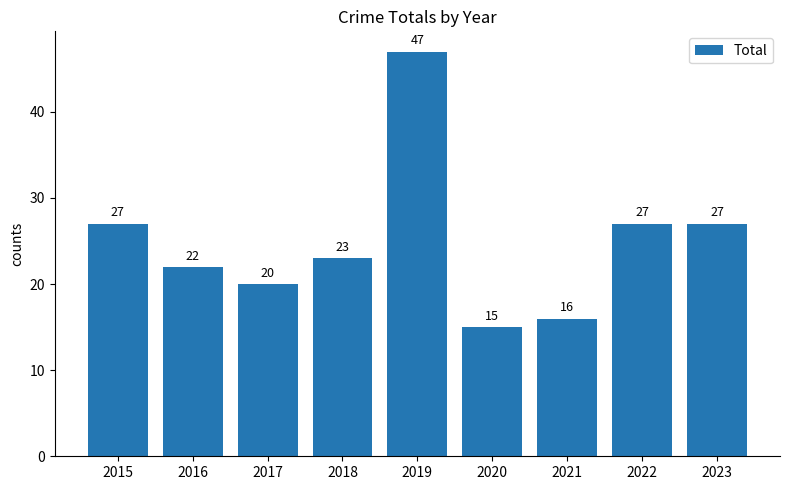

Which label corresponds to the largest value in the chart?

2019